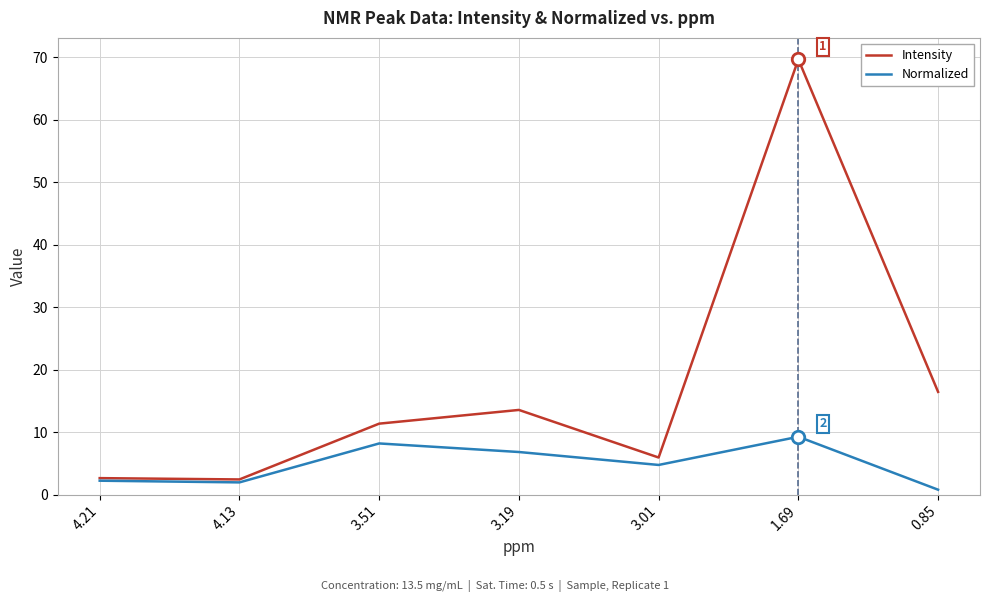

What is the spread (max minus min) of values at 0.85?

15.7